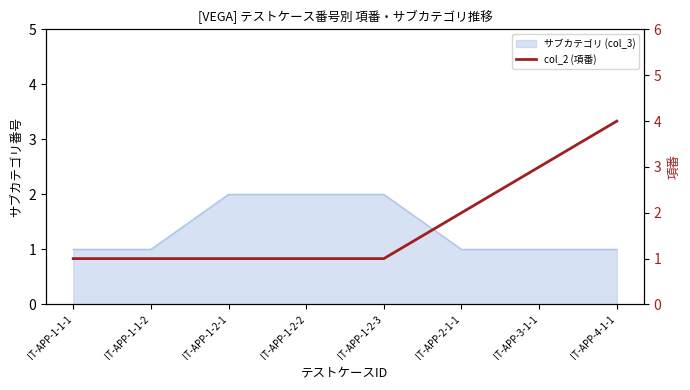

What is the label of the 2nd point from the left?

IT-APP-1-1-2